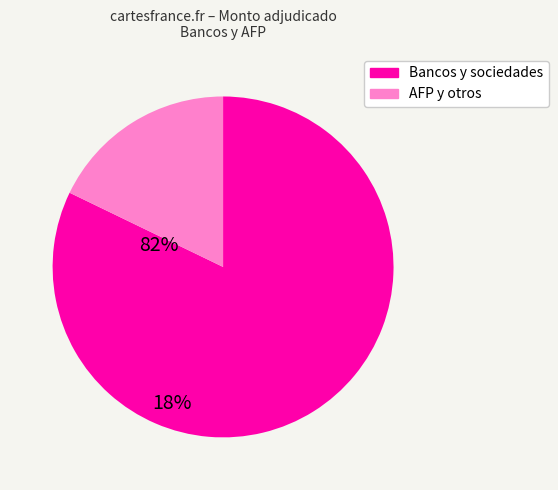

Which category has the biggest portion of the pie?

Bancos y sociedades